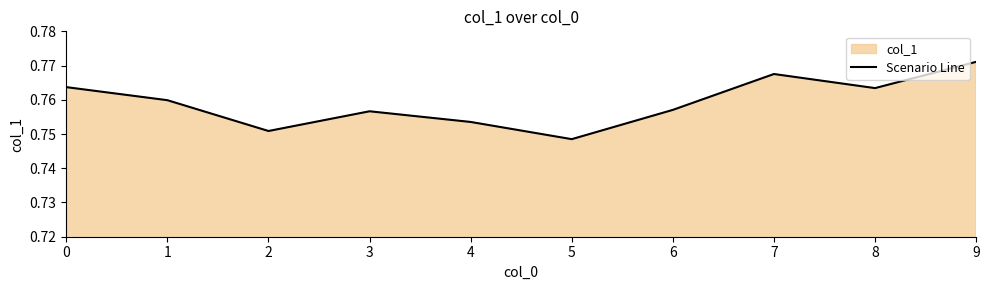

Between 2 and 1, which is larger?

1